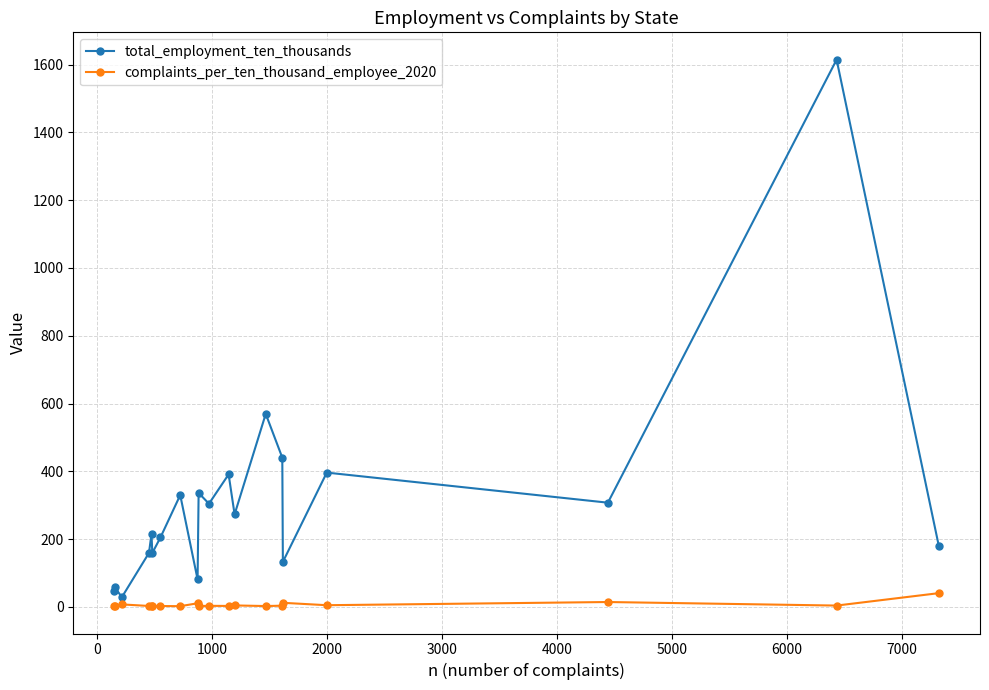

How many series are shown in this chart?

2